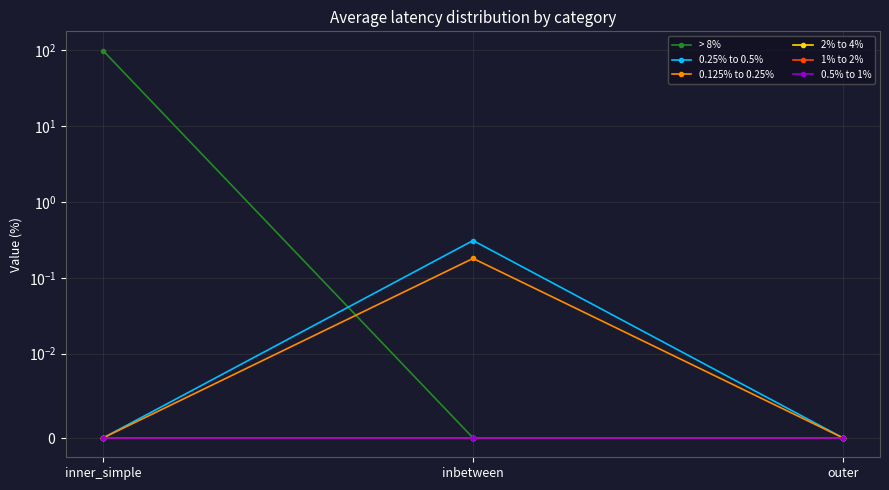

What are all the series names shown in the legend?

> 8%, 0.25% to 0.5%, 0.125% to 0.25%, 2% to 4%, 1% to 2%, 0.5% to 1%